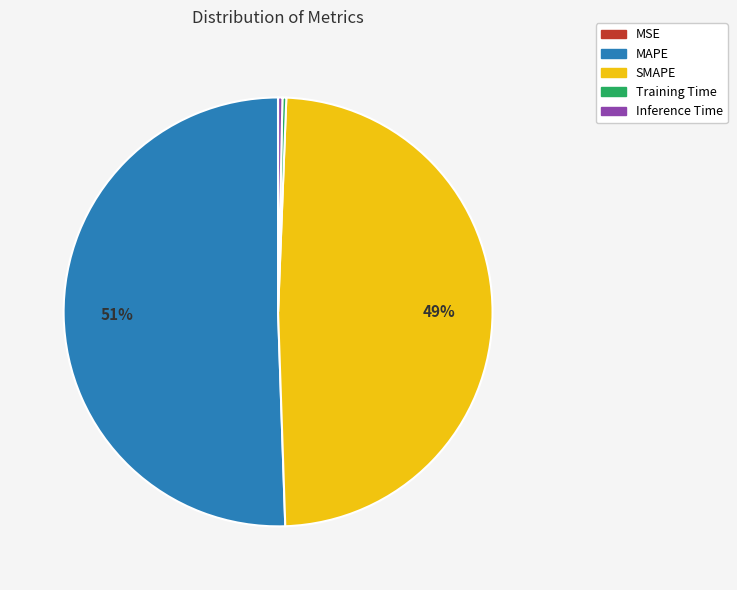

Does SMAPE represent more than half of the total?

No